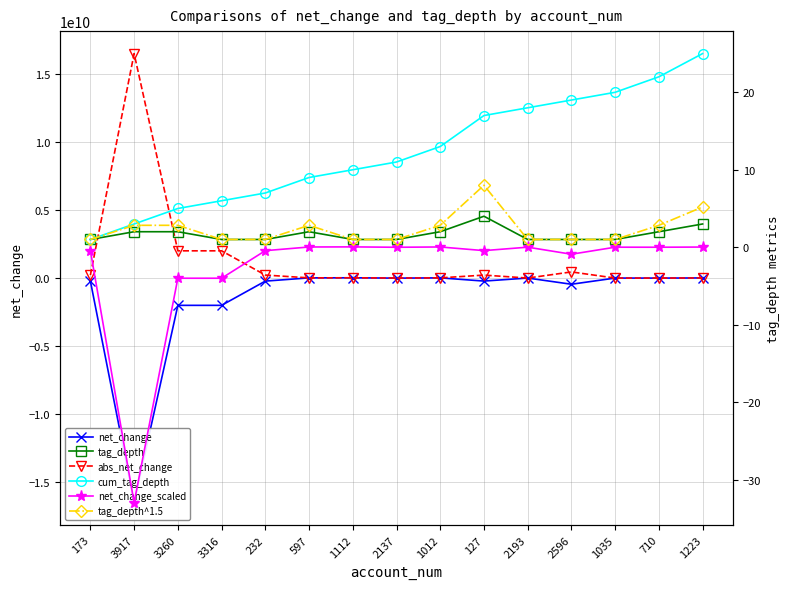

Which series has the largest total across all categories?

abs_net_change